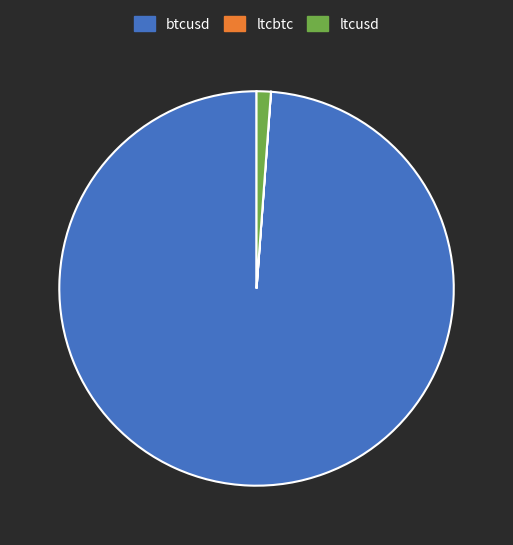

Which slice is the largest?

btcusd